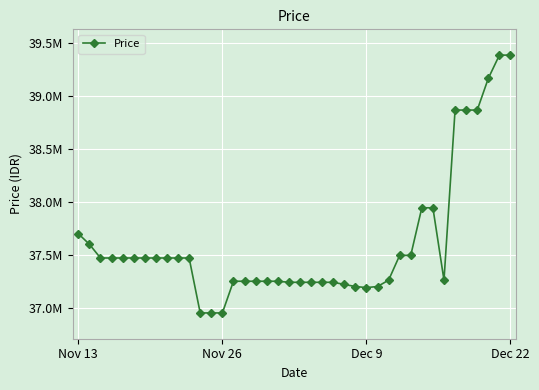

Where does the data first go above 37470000?

Nov 13